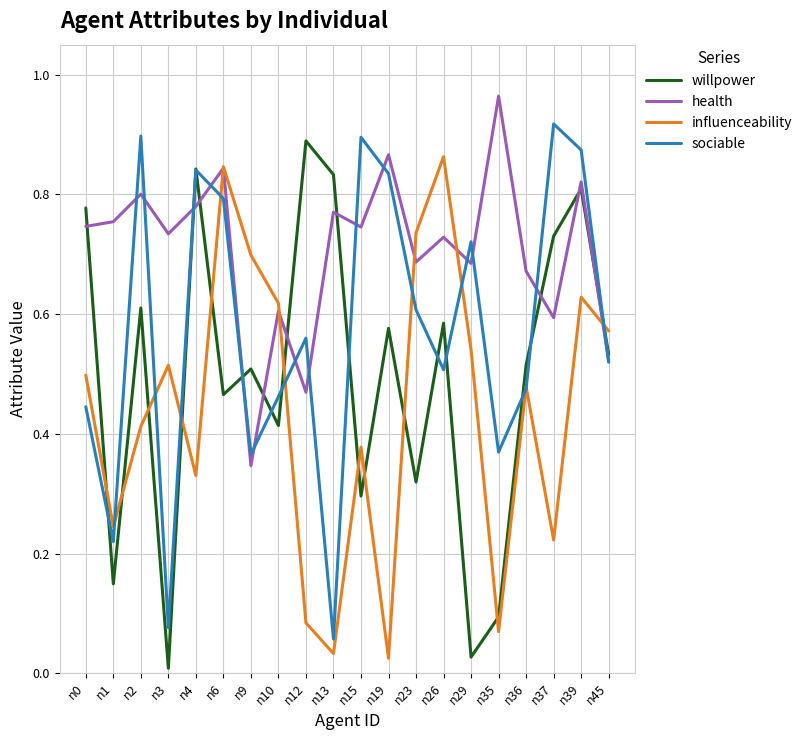

True or false: sociable and health cross at least once.

True